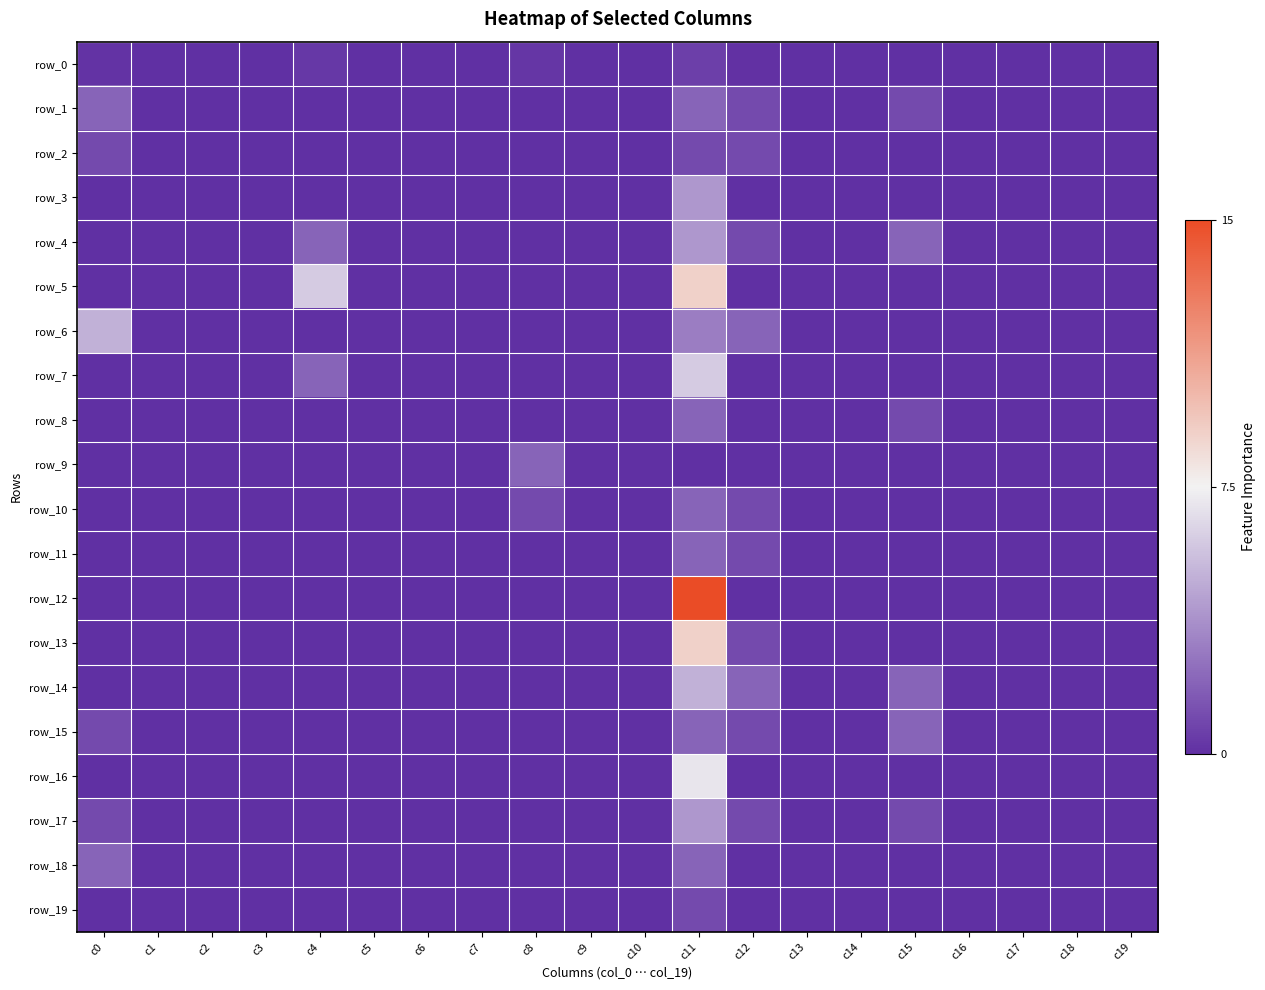

Is it true that row_19 equals -0.3 at c3?

False